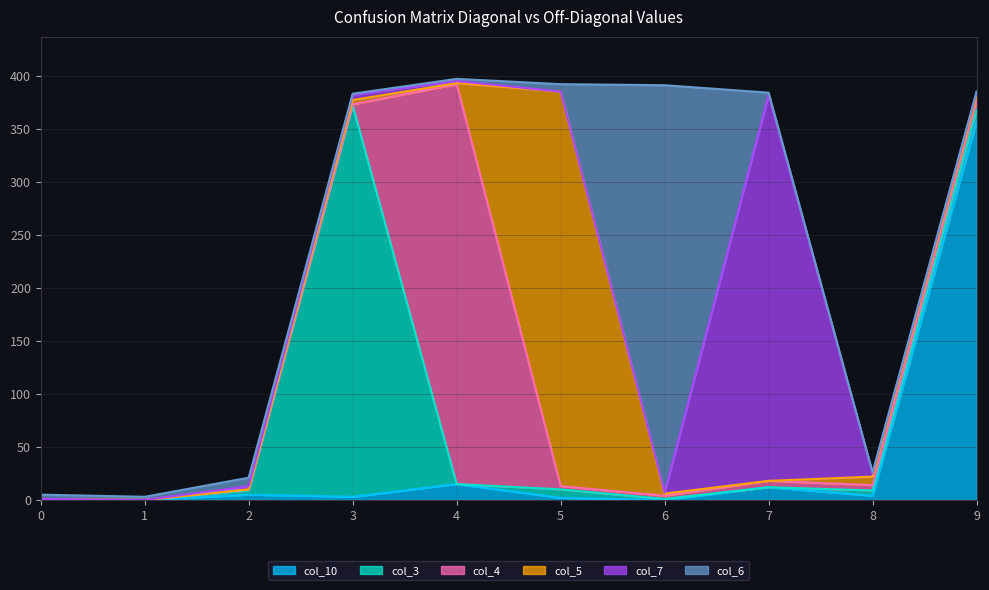

How many data points in col_7 are above 3?

2